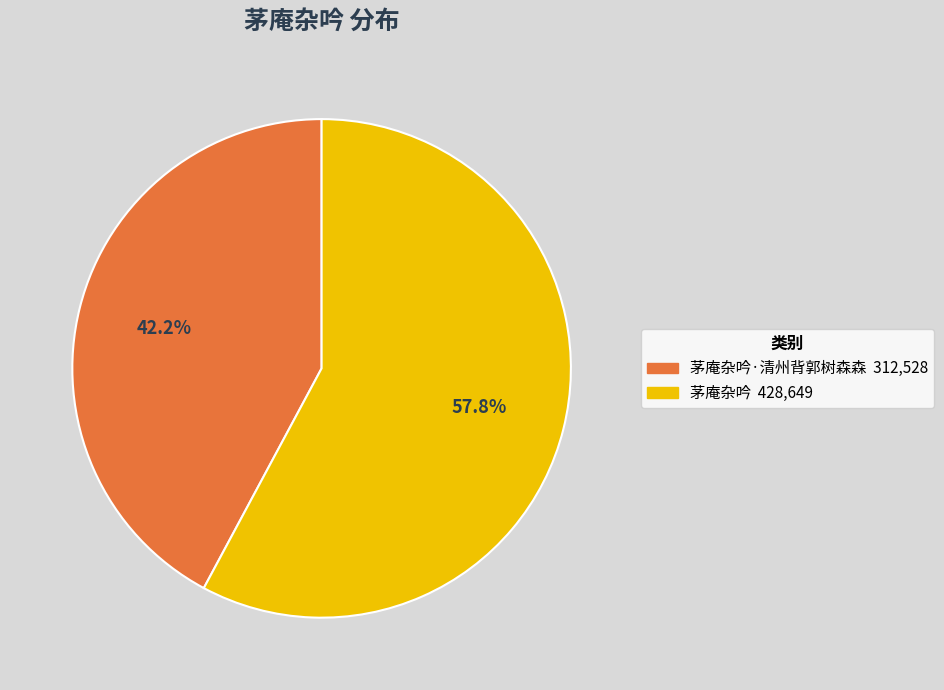

Does any single category account for the majority?

Yes